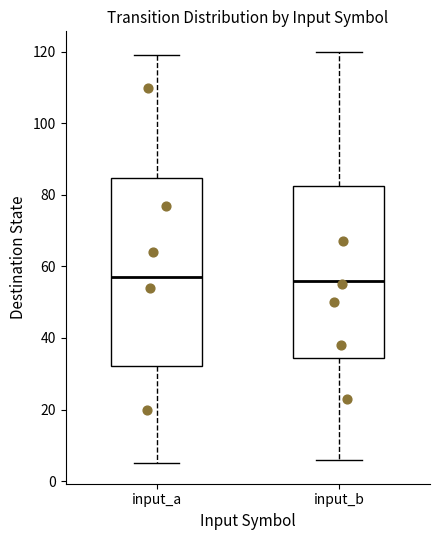

Reading left to right, read every box against the y-axis: the position of its median line, the range the box covers, and the ends of its whiskers. The values are not printed on the chart, so give them approximately, as read against the axis.

input_a: median 58, box 32 to 84, whiskers 6 to 120
input_b: median 56, box 34 to 82, whiskers 6 to 120